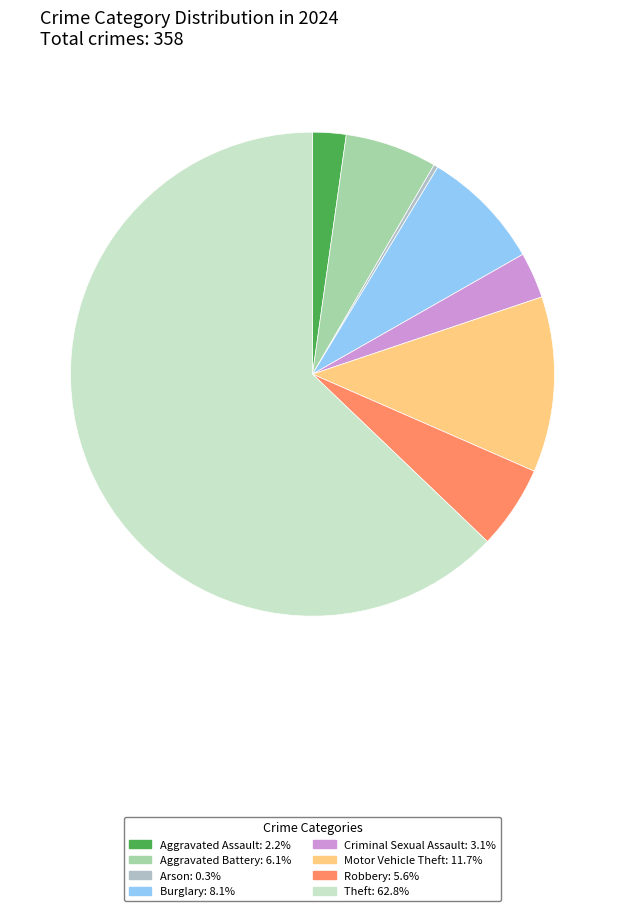

How many slices are in this pie chart?

8